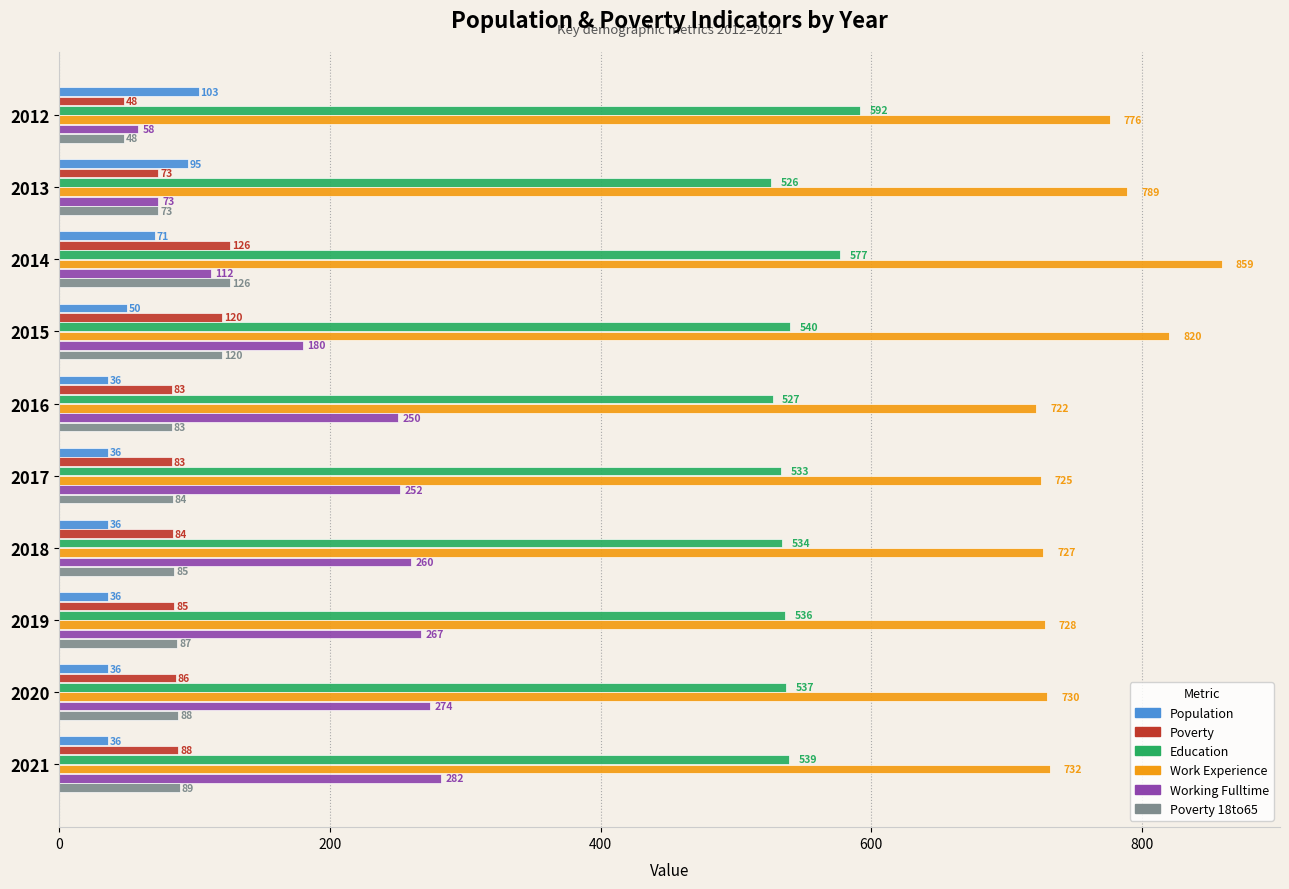

The value of Poverty 18to65 at 2017 is 84. True or false?

True